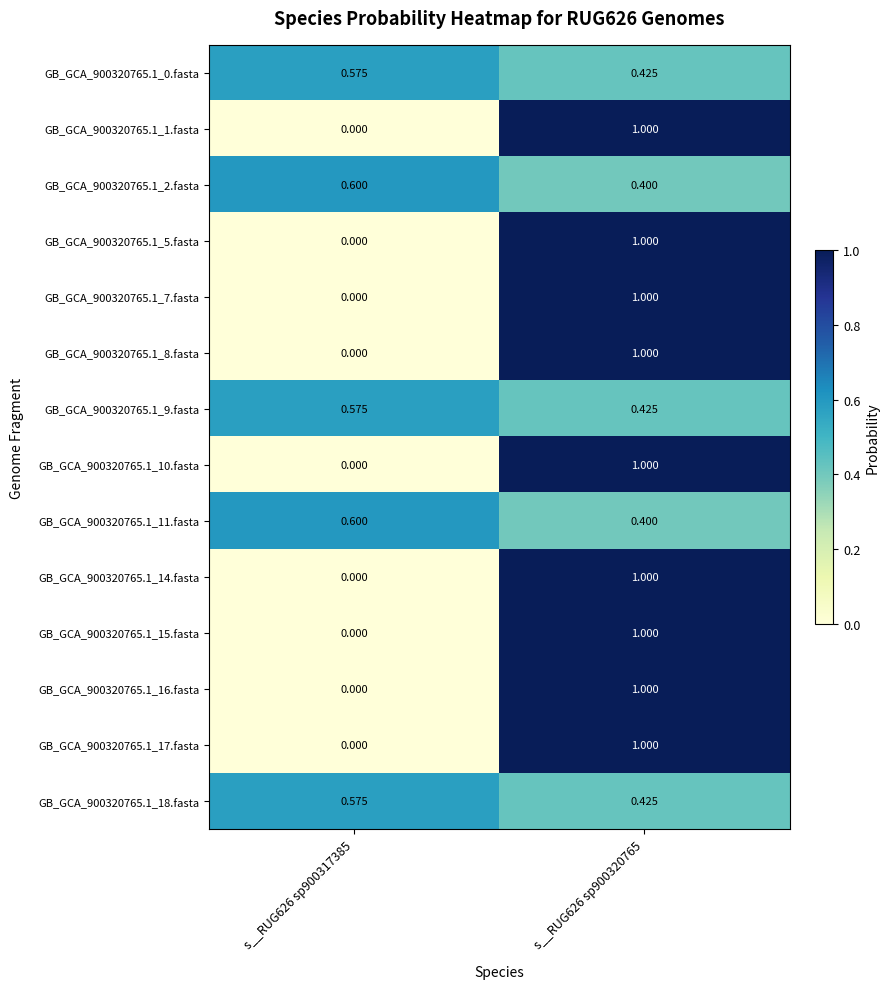

Reading left to right, what are all the values shown in this chart?

GB_GCA_900320765.1_0.fasta: s__RUG626 sp900317385=0.6	s__RUG626 sp900320765=0.4
GB_GCA_900320765.1_1.fasta: s__RUG626 sp900317385=0.0	s__RUG626 sp900320765=1.0
GB_GCA_900320765.1_2.fasta: s__RUG626 sp900317385=0.6	s__RUG626 sp900320765=0.4
GB_GCA_900320765.1_5.fasta: s__RUG626 sp900317385=0.0	s__RUG626 sp900320765=1.0
GB_GCA_900320765.1_7.fasta: s__RUG626 sp900317385=0.0	s__RUG626 sp900320765=1.0
GB_GCA_900320765.1_8.fasta: s__RUG626 sp900317385=0.0	s__RUG626 sp900320765=1.0
GB_GCA_900320765.1_9.fasta: s__RUG626 sp900317385=0.6	s__RUG626 sp900320765=0.4
GB_GCA_900320765.1_10.fasta: s__RUG626 sp900317385=0.0	s__RUG626 sp900320765=1.0
GB_GCA_900320765.1_11.fasta: s__RUG626 sp900317385=0.6	s__RUG626 sp900320765=0.4
GB_GCA_900320765.1_14.fasta: s__RUG626 sp900317385=0.0	s__RUG626 sp900320765=1.0
GB_GCA_900320765.1_15.fasta: s__RUG626 sp900317385=0.0	s__RUG626 sp900320765=1.0
GB_GCA_900320765.1_16.fasta: s__RUG626 sp900317385=0.0	s__RUG626 sp900320765=1.0
GB_GCA_900320765.1_17.fasta: s__RUG626 sp900317385=0.0	s__RUG626 sp900320765=1.0
GB_GCA_900320765.1_18.fasta: s__RUG626 sp900317385=0.6	s__RUG626 sp900320765=0.4